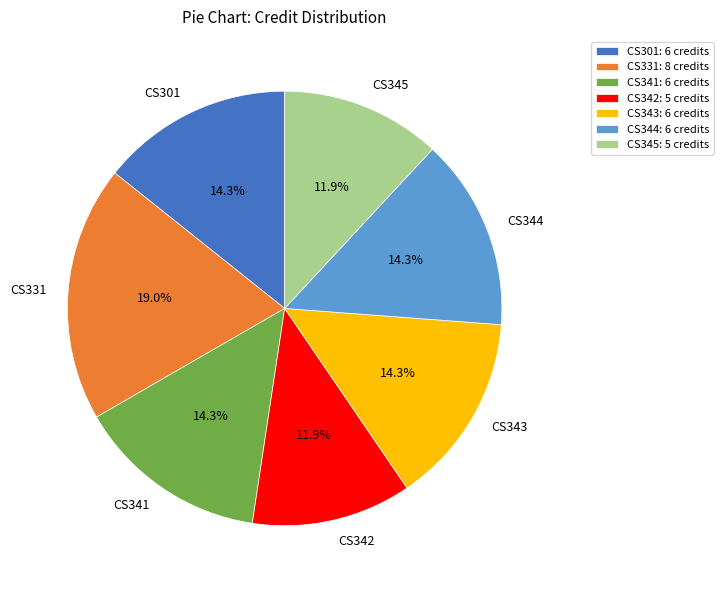

The CS342 slice represents 22% of the pie. True or false?

False